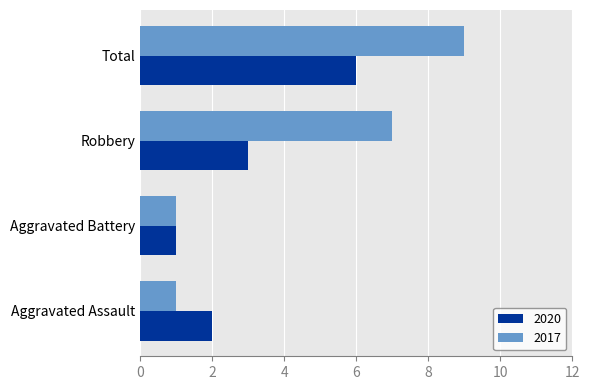

Which series has the widest spread of values?

2017